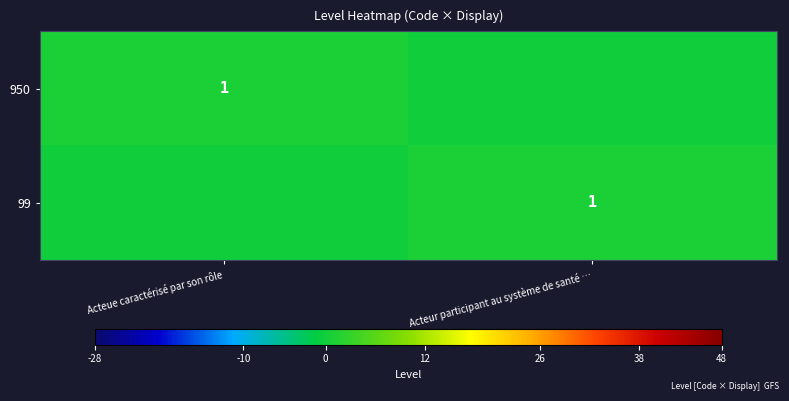

The 950 series shows 1 at Acteue caractérisé par son rôle. True or false?

True